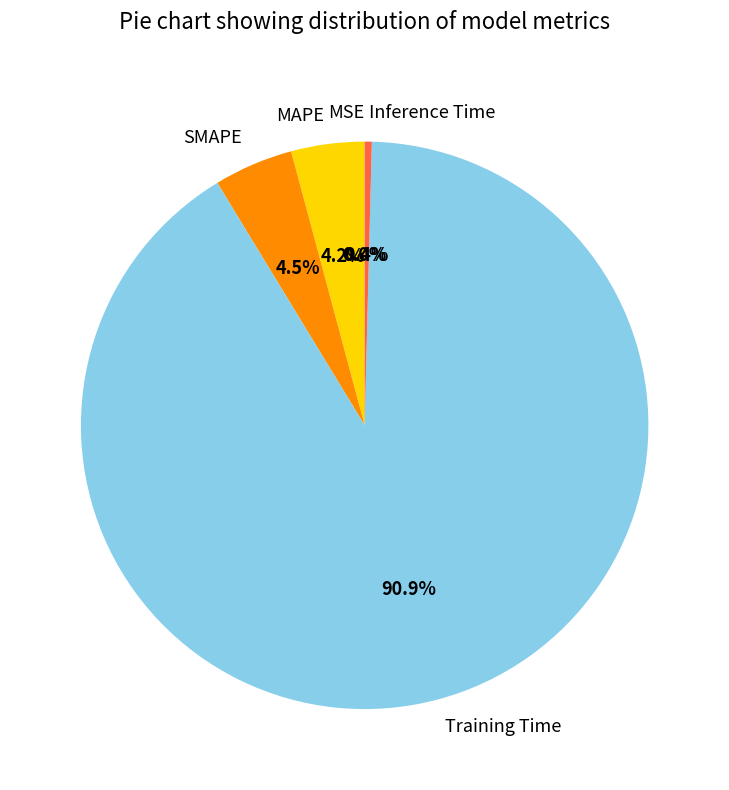

Combined, do MAPE and Training Time account for over 50%?

Yes